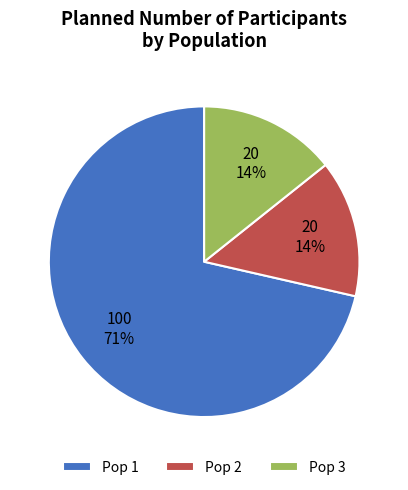

Do Pop 2 and Pop 1 together represent more than half of the pie?

Yes